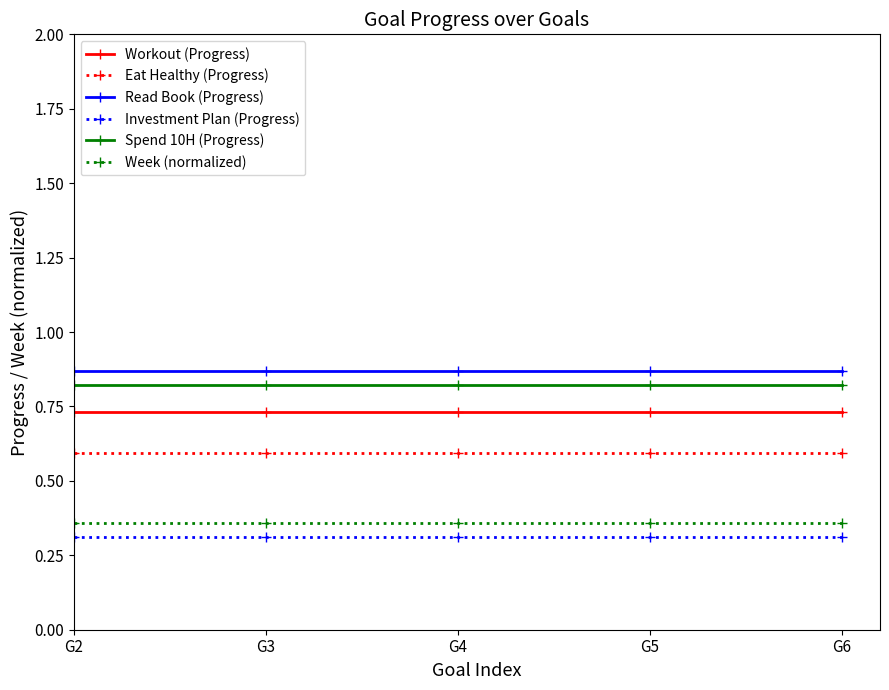

What is the spread (max minus min) of values at G5?

0.6